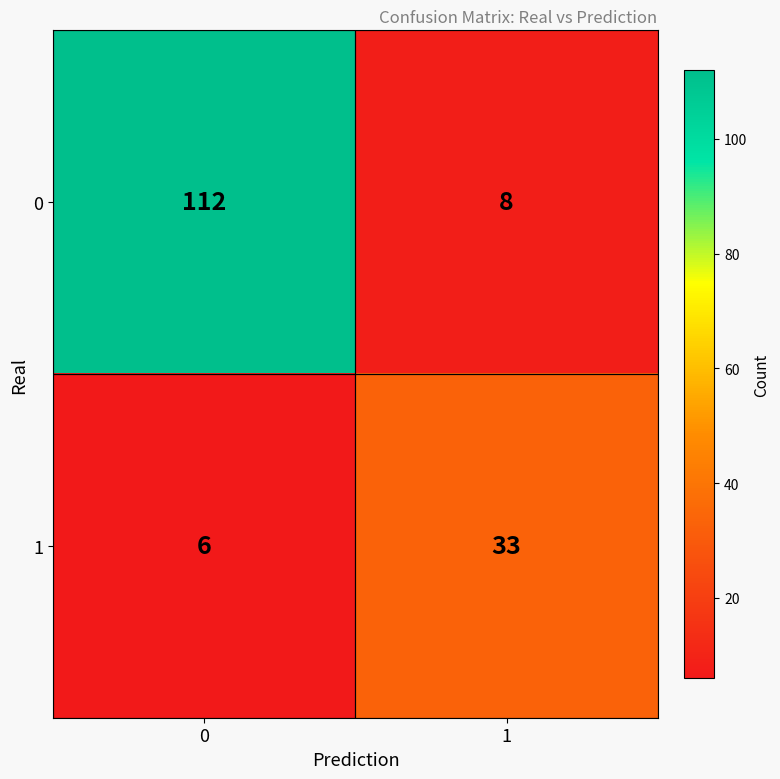

What is the difference between the maximum and minimum values in the 1 series?

27